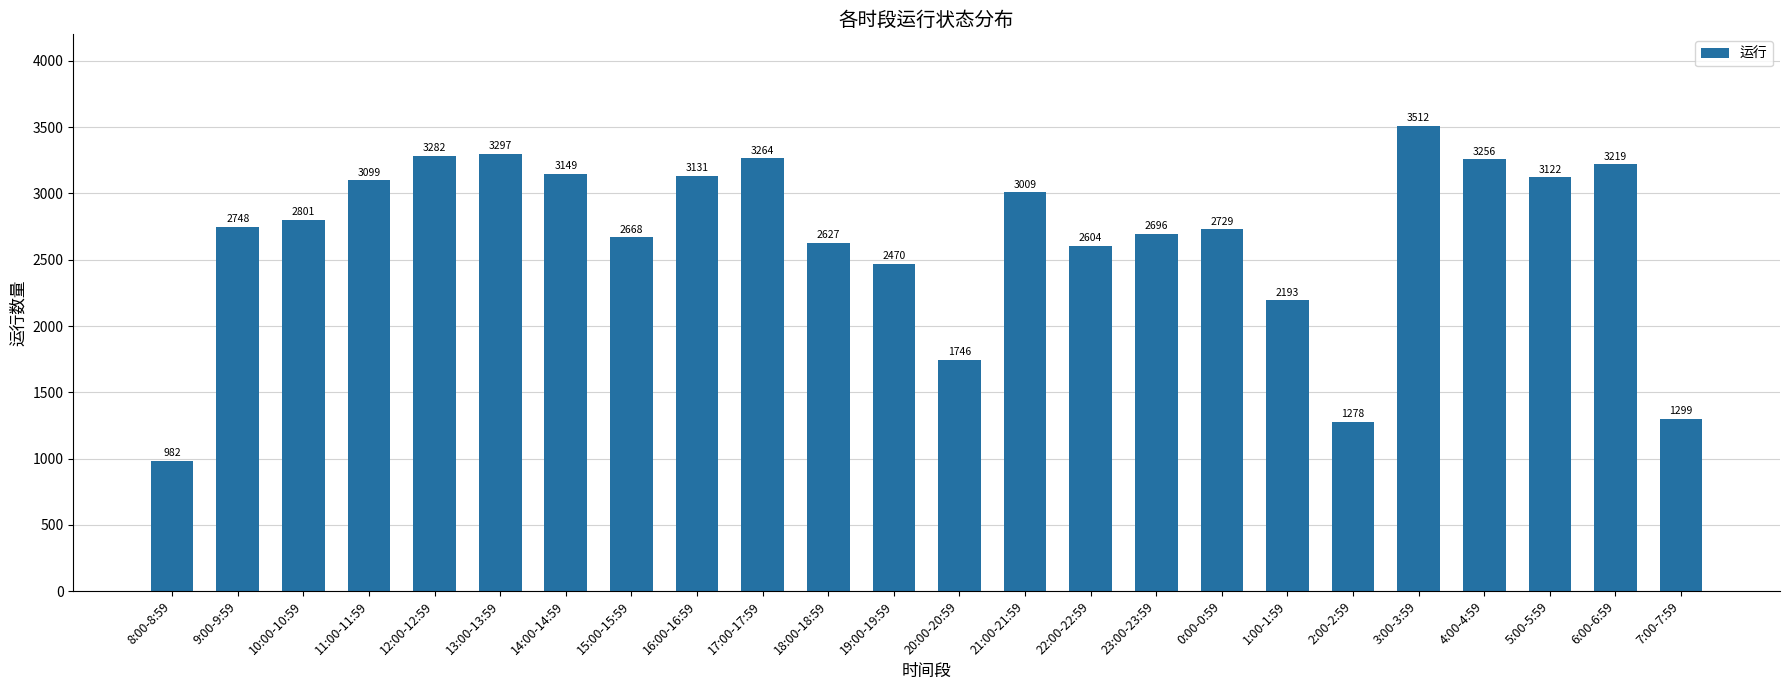

List the labels in order of value, smallest first.

8:00-8:59, 2:00-2:59, 7:00-7:59, 20:00-20:59, 1:00-1:59, 19:00-19:59, 22:00-22:59, 18:00-18:59, 15:00-15:59, 23:00-23:59, 0:00-0:59, 9:00-9:59, 10:00-10:59, 21:00-21:59, 11:00-11:59, 5:00-5:59, 16:00-16:59, 14:00-14:59, 6:00-6:59, 4:00-4:59, 17:00-17:59, 12:00-12:59, 13:00-13:59, 3:00-3:59